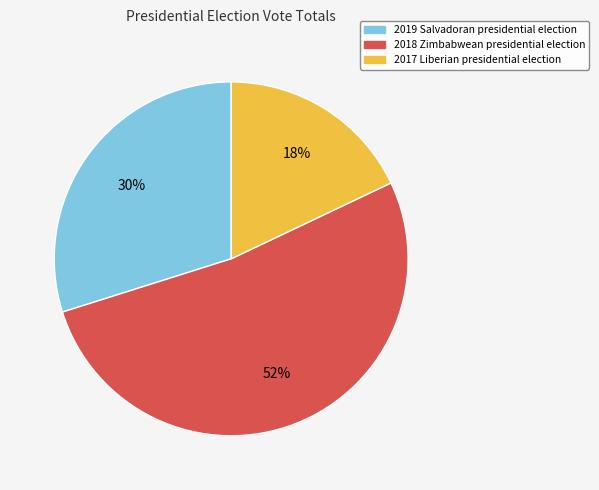

Rank the categories by value from highest to lowest.

2018 Zimbabwean presidential election, 2019 Salvadoran presidential election, 2017 Liberian presidential election